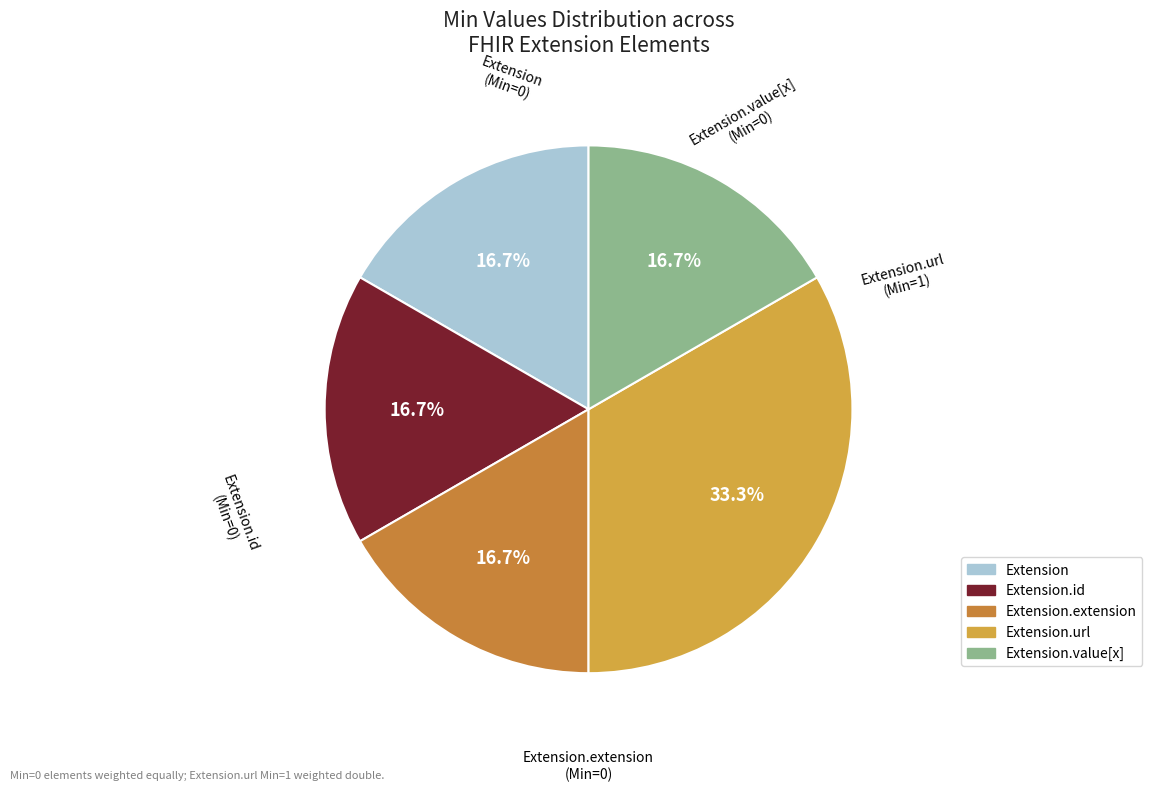

Does any single category account for the majority?

No